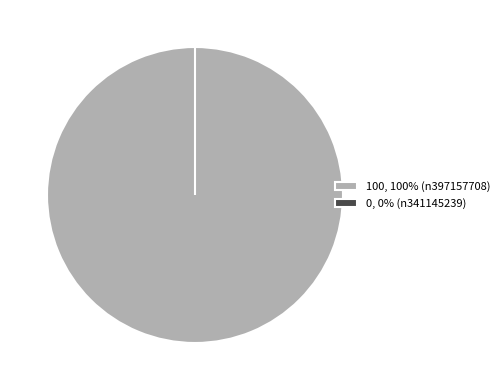

Is there a majority slice in this chart?

Yes